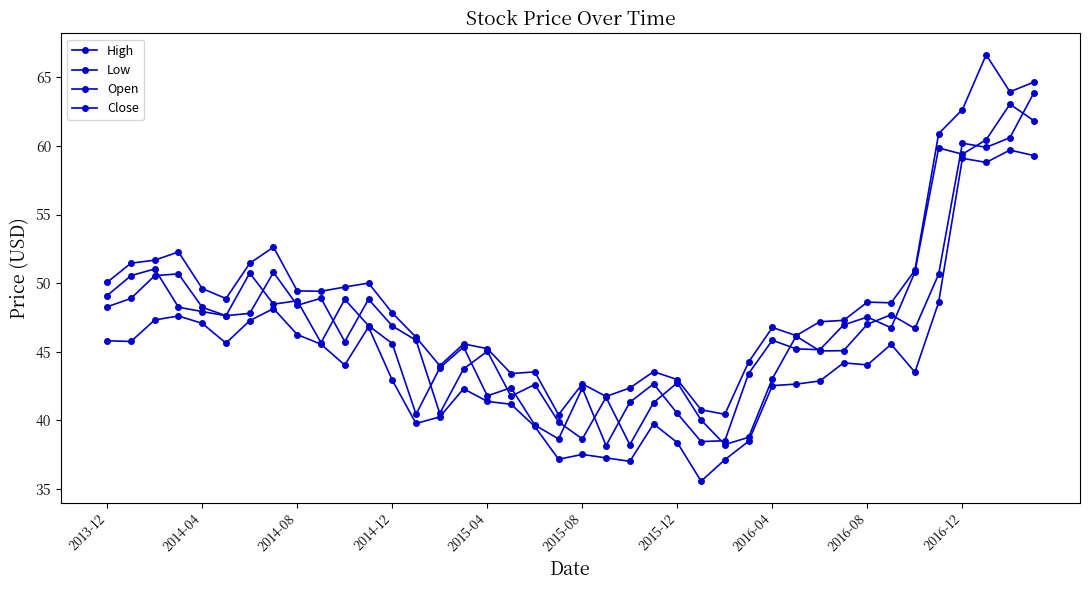

What is the smallest value displayed?

35.5